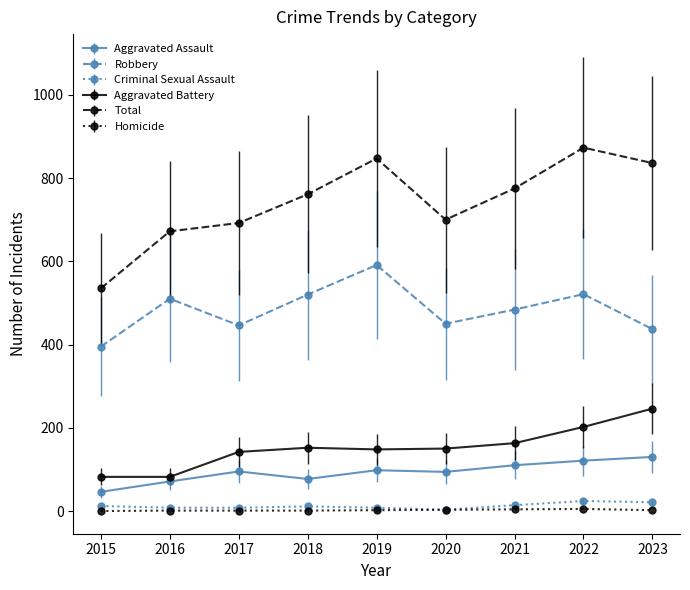

What is the maximum value for Total?

873